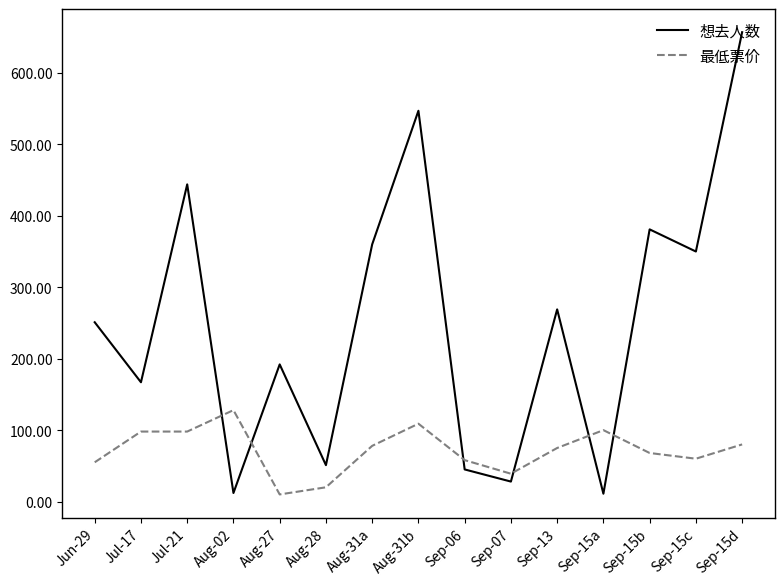

Does the chart have visible grid lines?

No